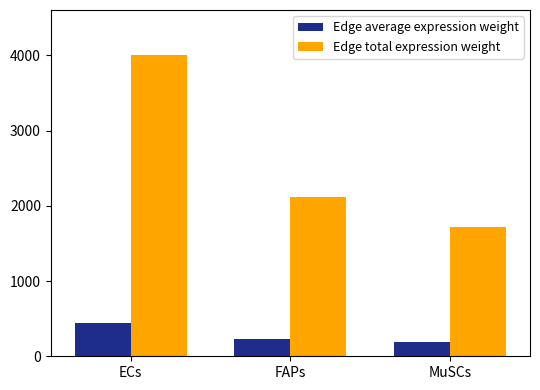

List the labels in order of Edge average expression weight value, largest first.

ECs, FAPs, MuSCs